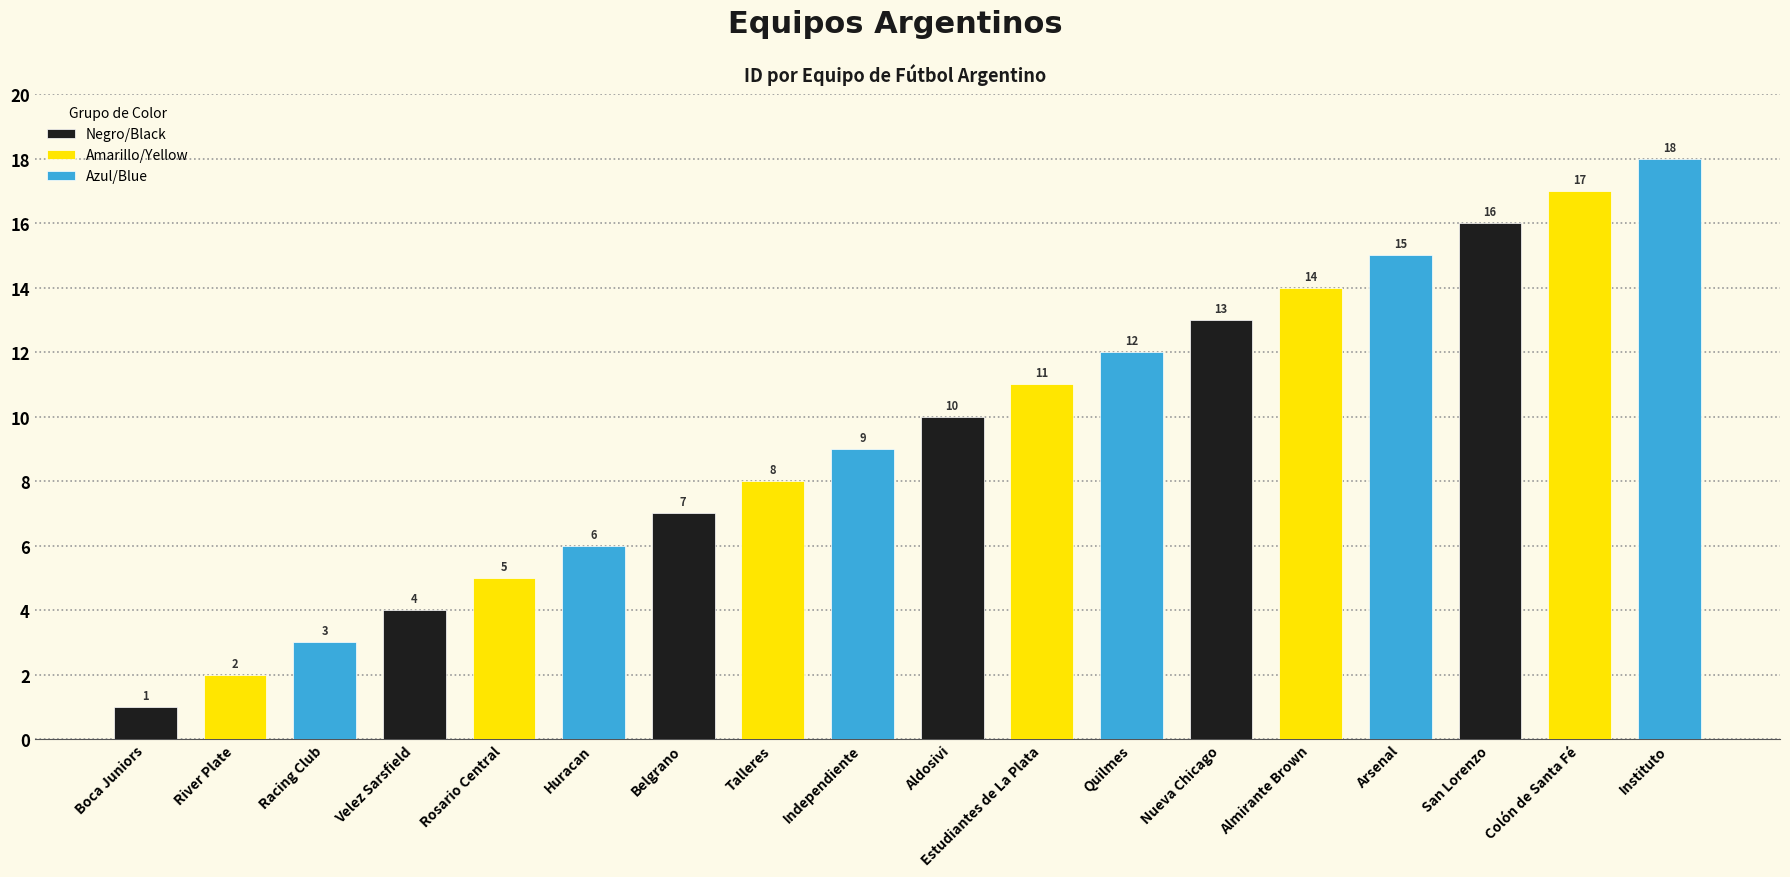

What value does the data have at Aldosivi, to the nearest 5?

10